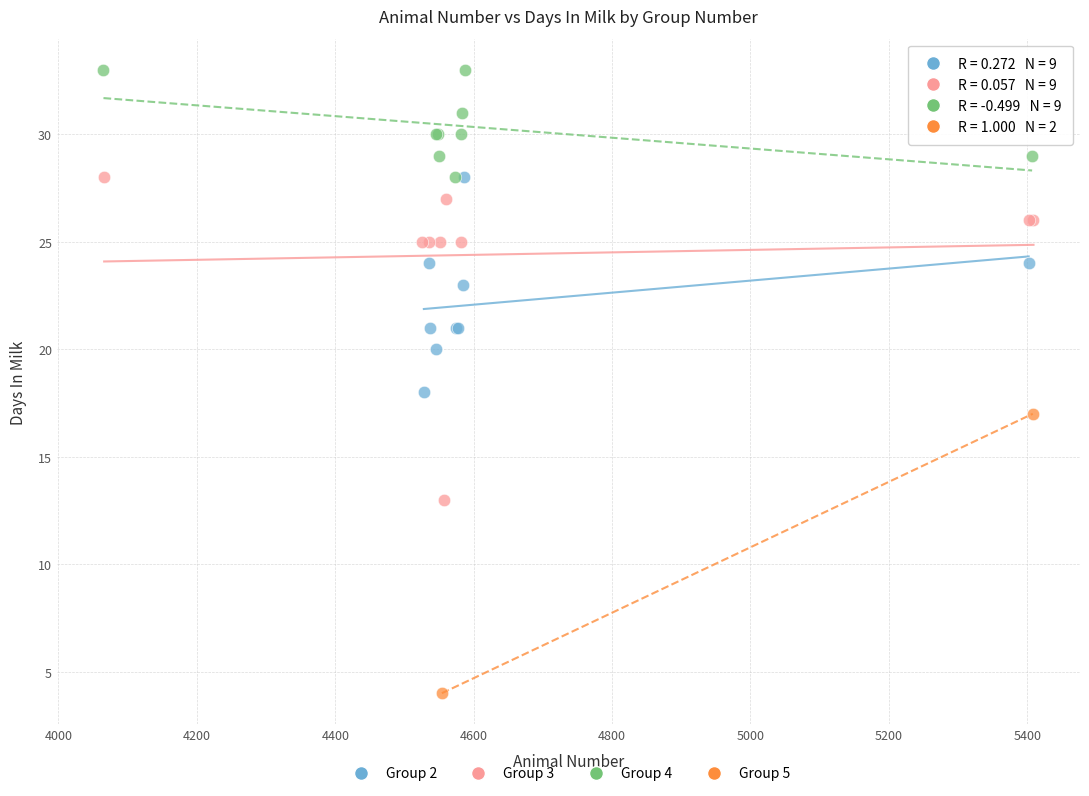

What are all the series names shown in the legend?

Group 2, Group 3, Group 4, Group 5